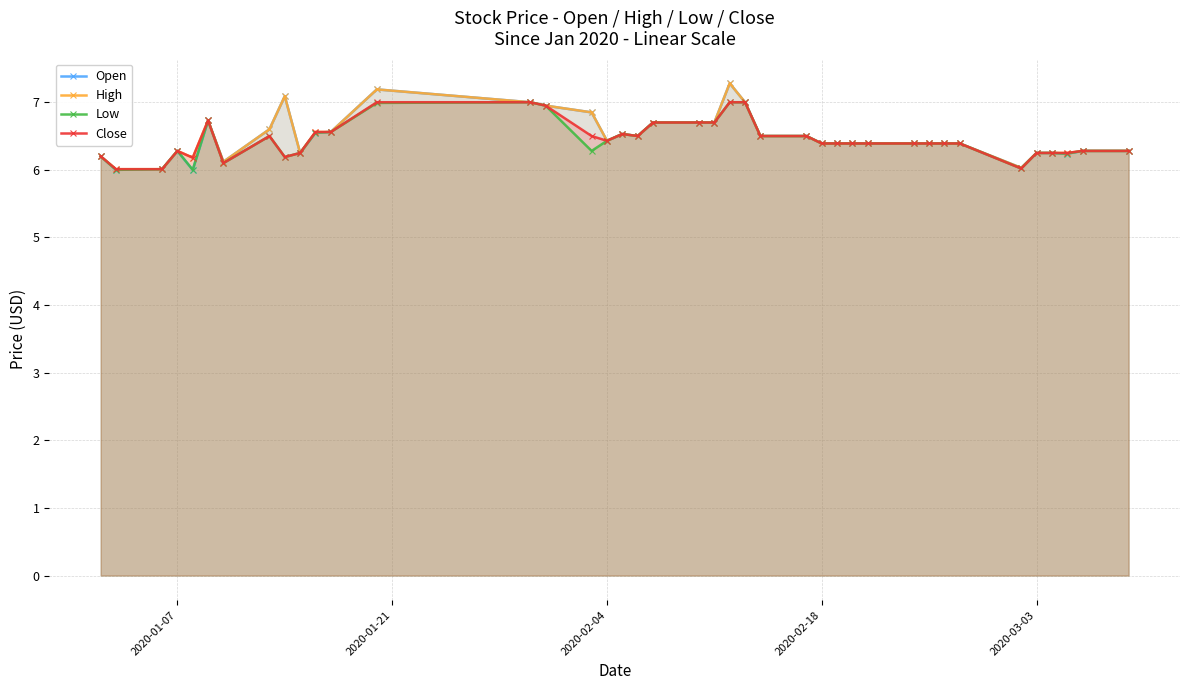

Is it true that High equals 6.4 at 2020-02-18?

True